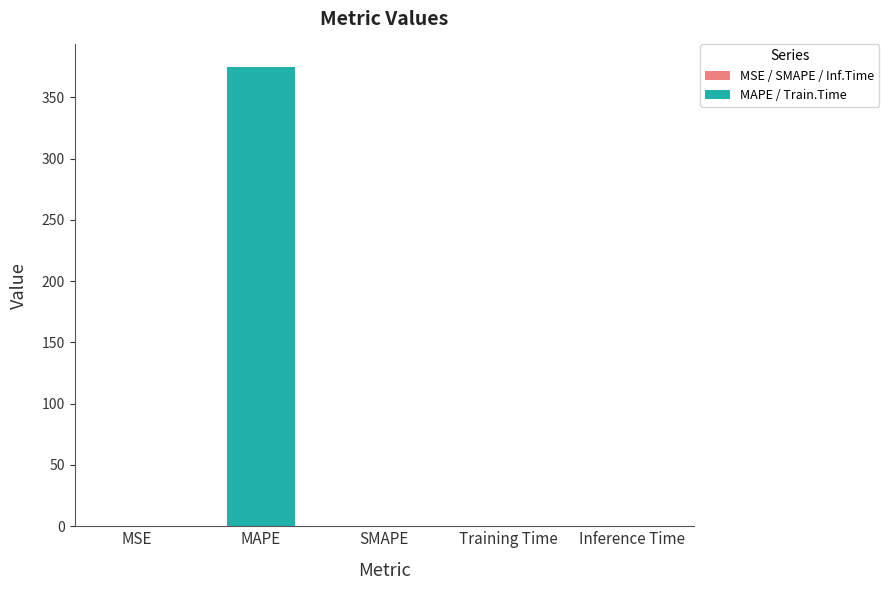

Between SMAPE and MAPE, which is larger?

MAPE